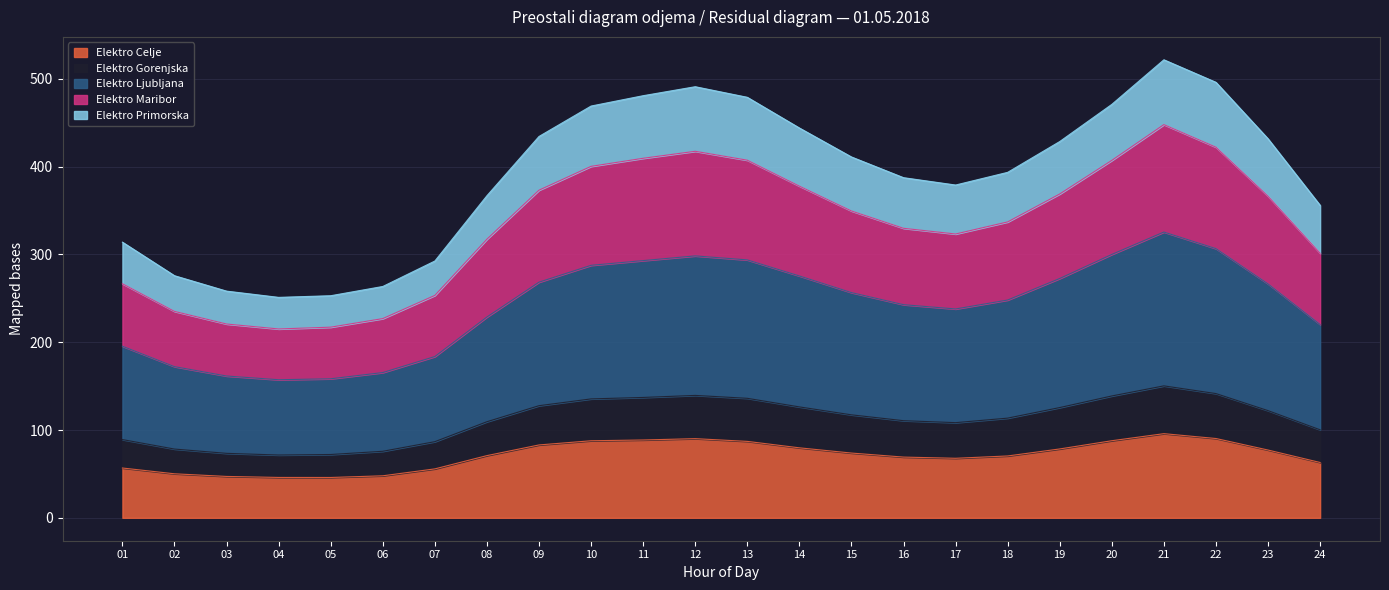

What is the lowest value of the Elektro Celje series?

45.9